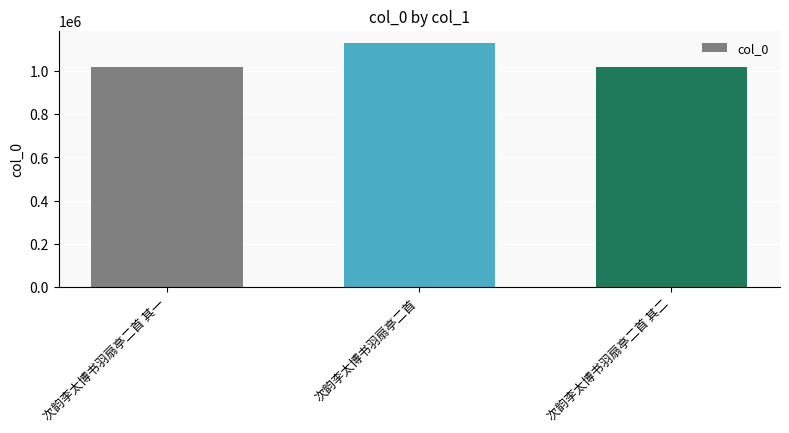

Is it true that the value at 次韵李太博书羽扇亭二首 其二 is 599709?

False